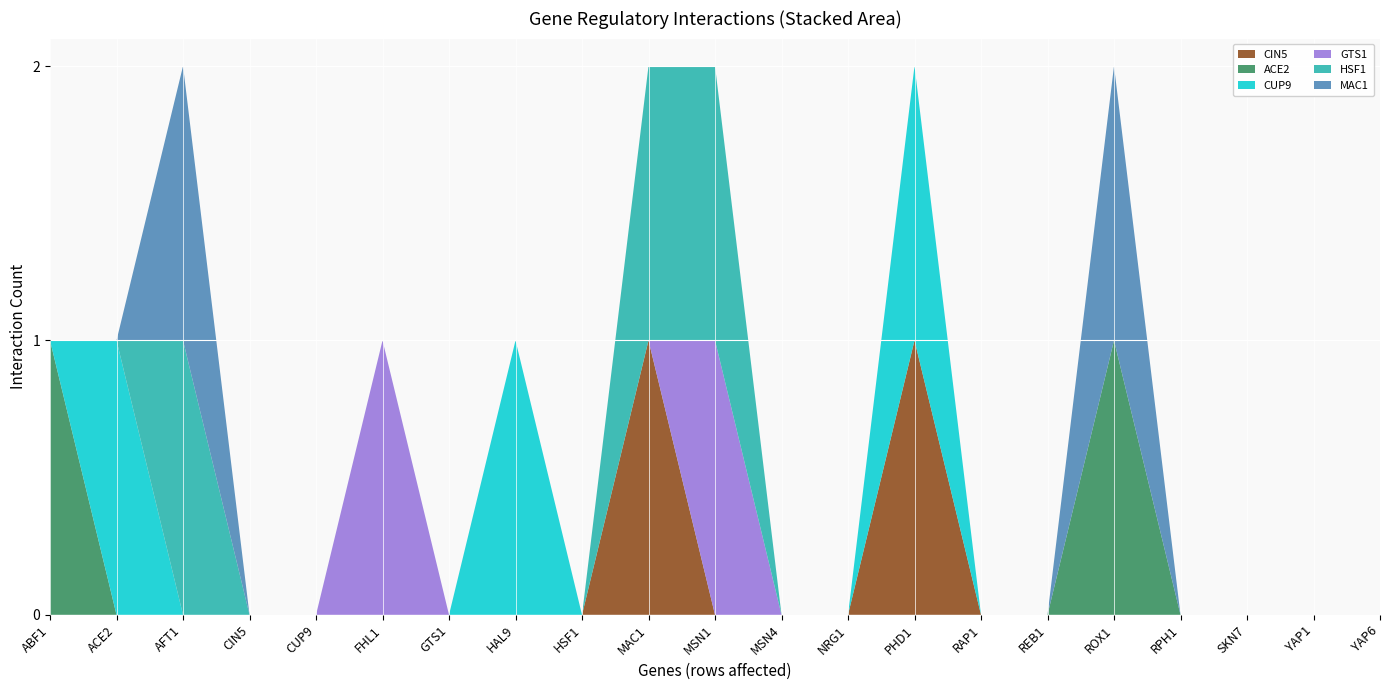

What is the difference between the maximum and minimum values in the MAC1 series?

1